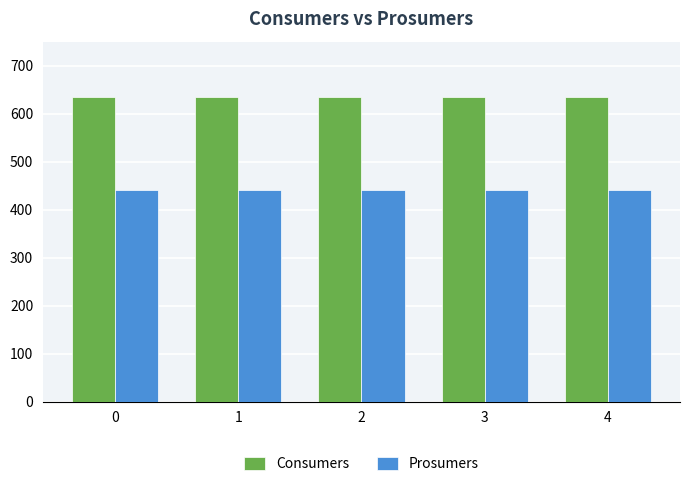

How many categories are shown in the chart?

5